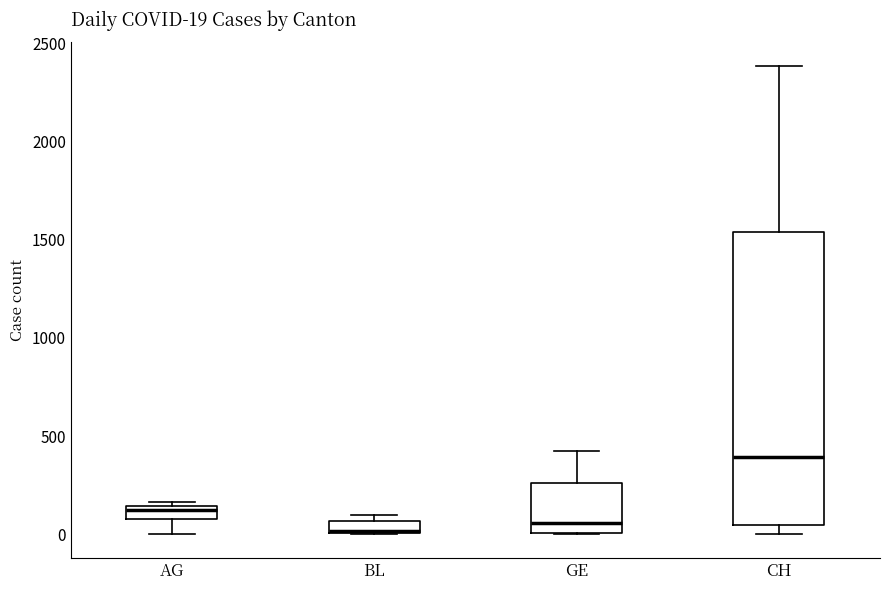

Comparing the boxes themselves (not the whiskers), which one is the tallest?

CH